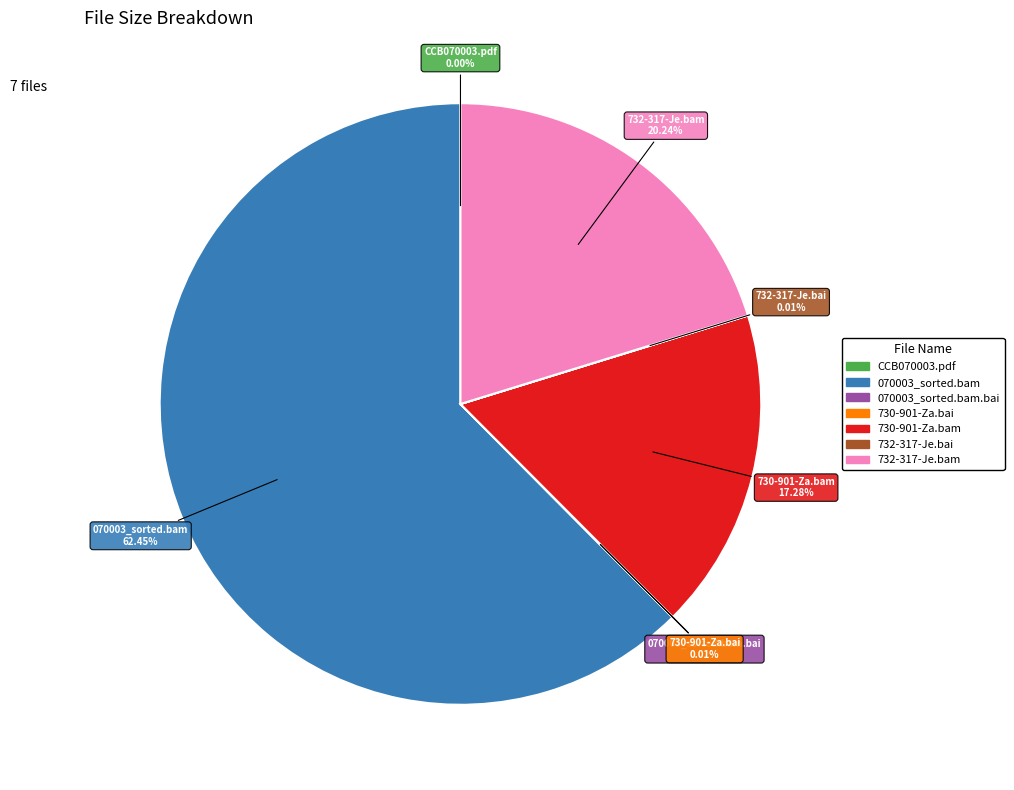

Which category has the biggest portion of the pie?

070003_sorted.bam